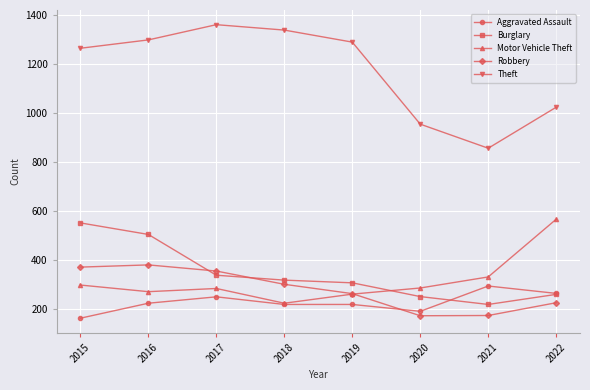

In Theft, how many points are lower than both neighbors (excluding endpoints)?

1